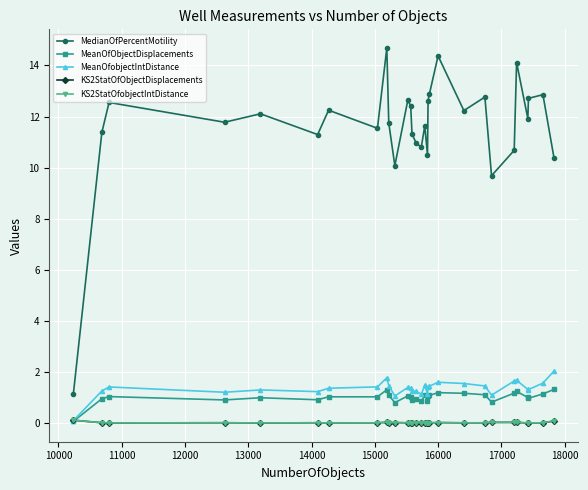

Which series has the widest spread of values?

MedianOfPercentMotility